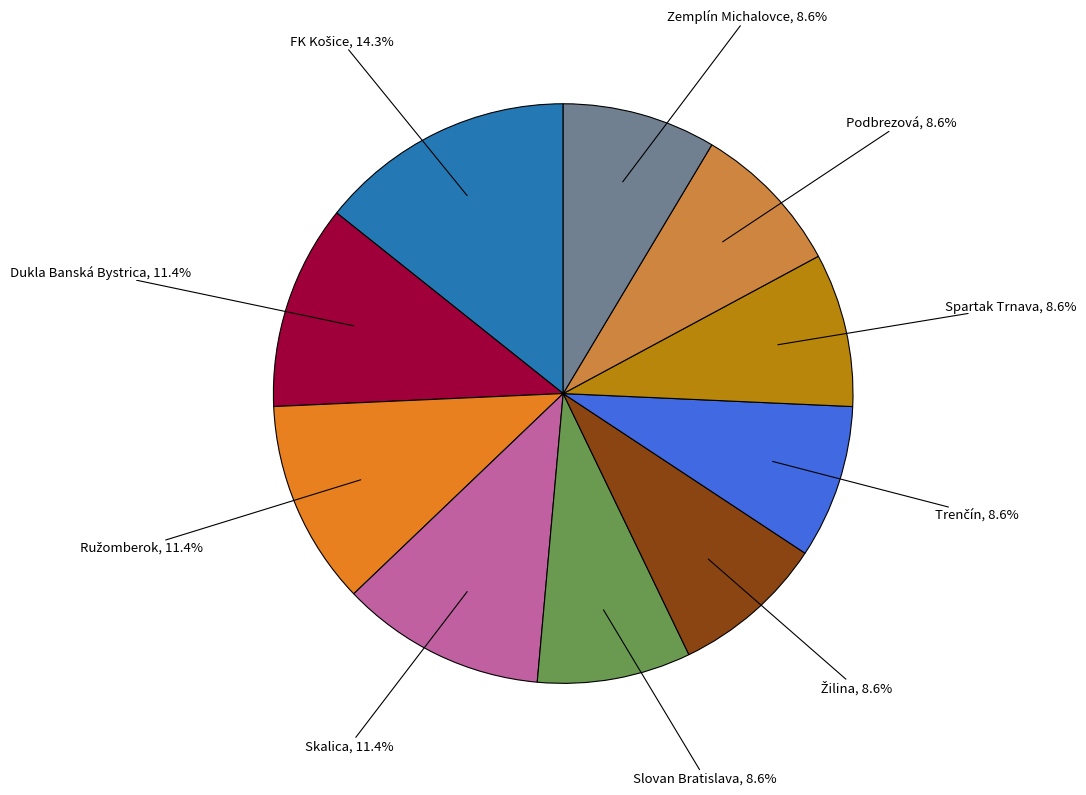

Is there a majority slice in this chart?

No